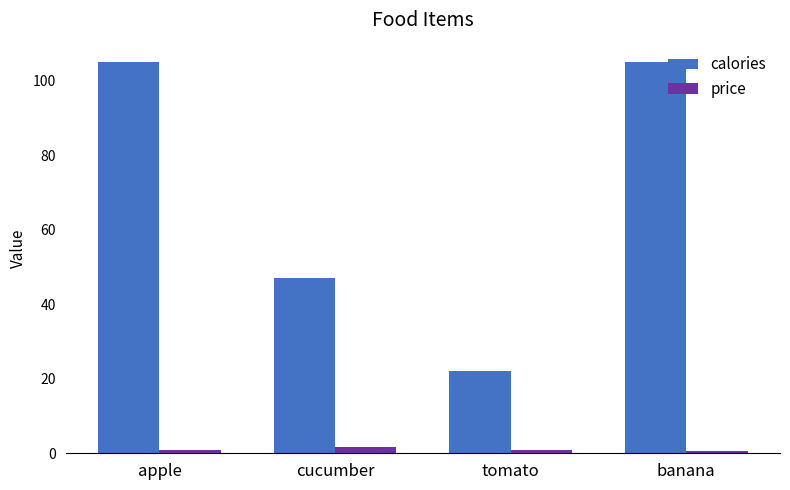

What is the total value across all series at banana?

105.6